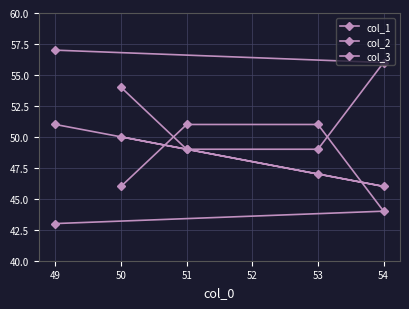

Is it true that col_3 equals 10 at 49?

False